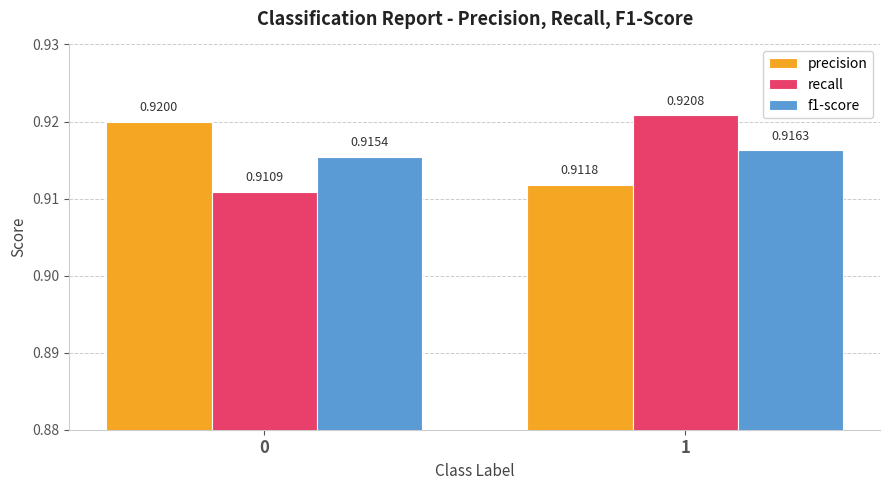

At which category is the sum across all series the highest?

1